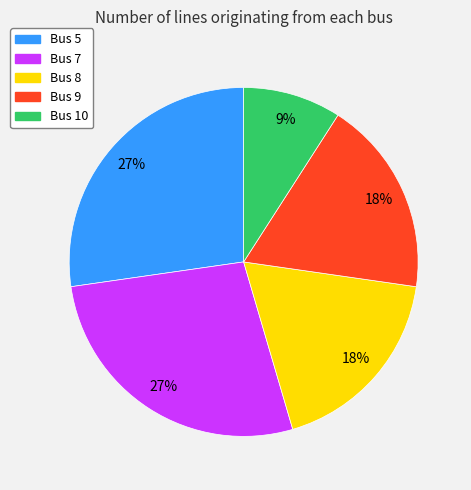

To the nearest percent, what is the average slice percentage?

20%